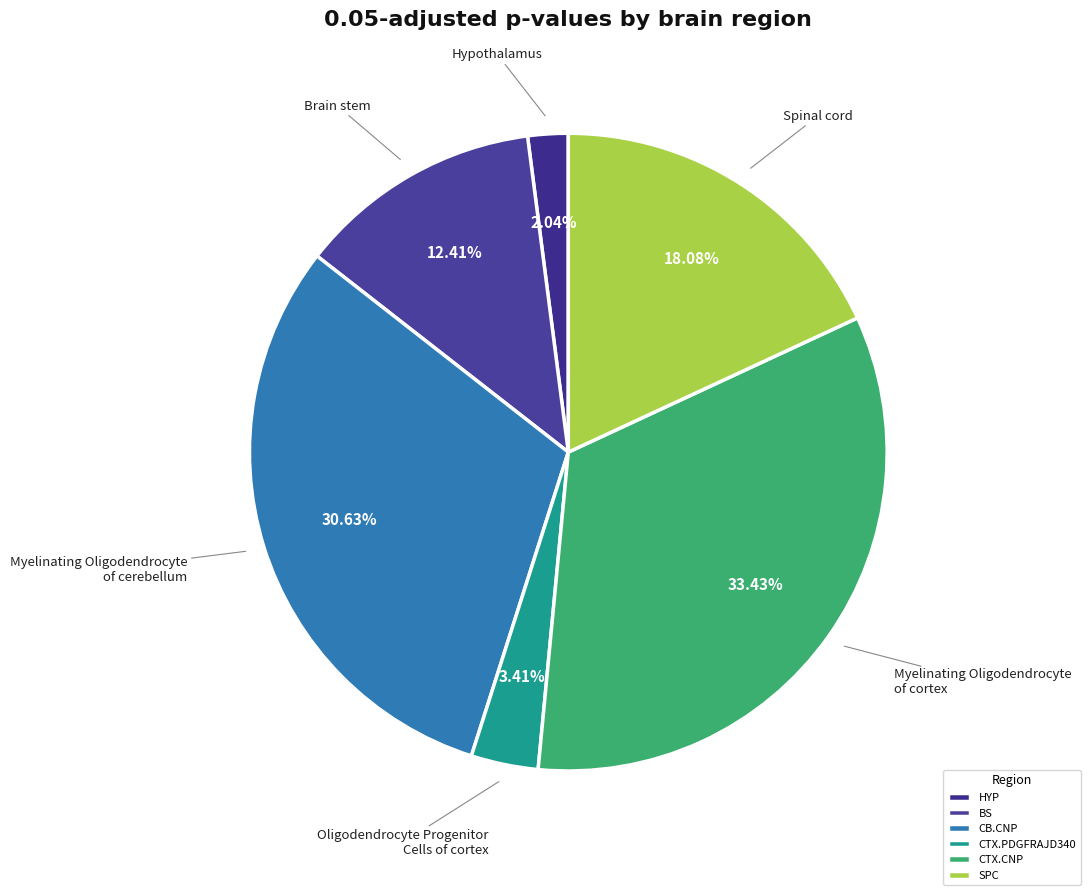

Combined, do SPC and BS account for over 50%?

No